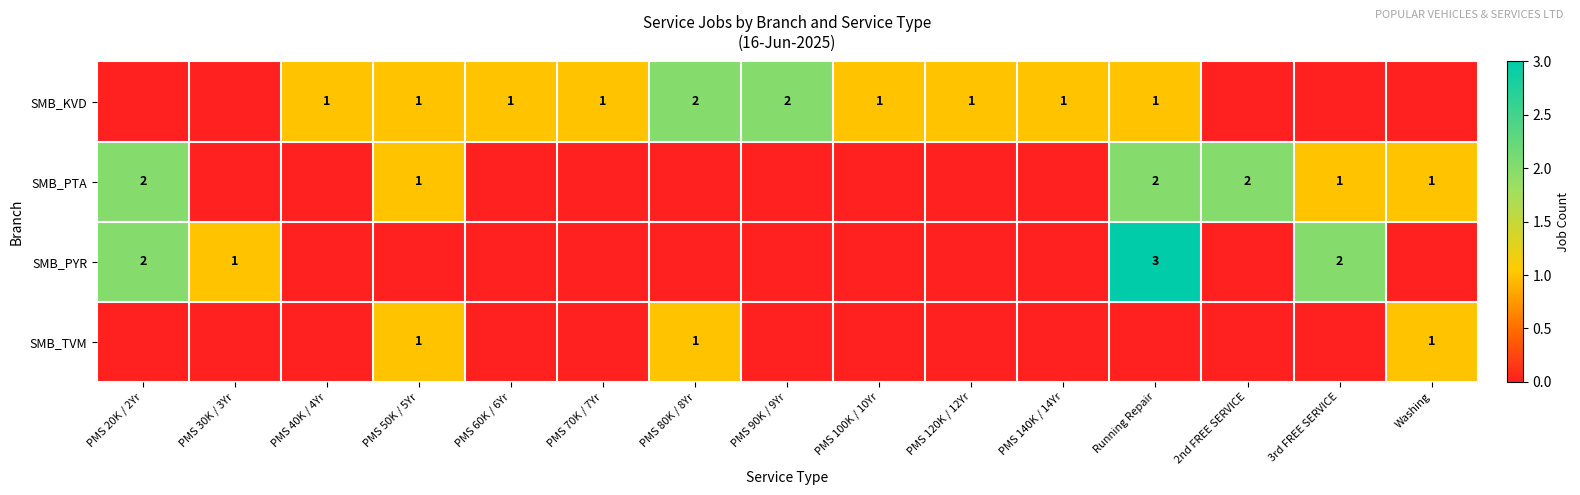

The SMB_PTA series shows 2 at PMS 50K / 5Yr. True or false?

False